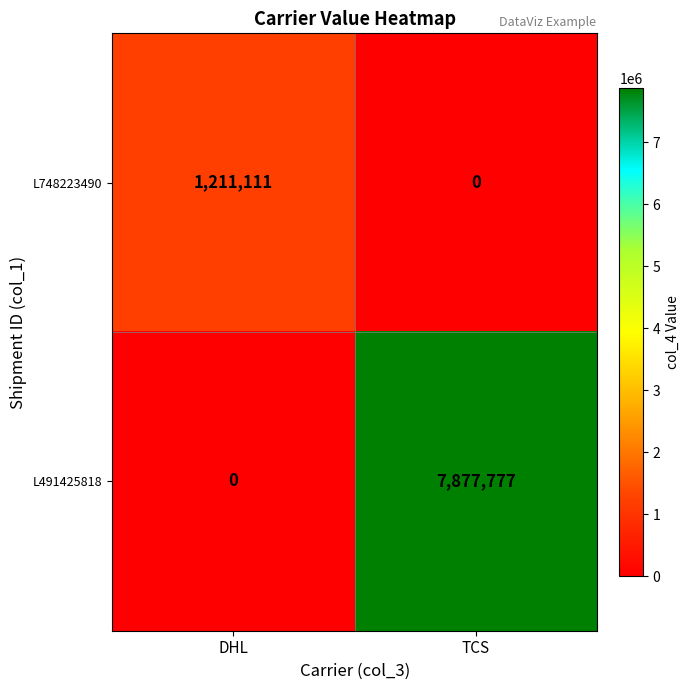

Is it true that L748223490 equals 1211111 at DHL?

True